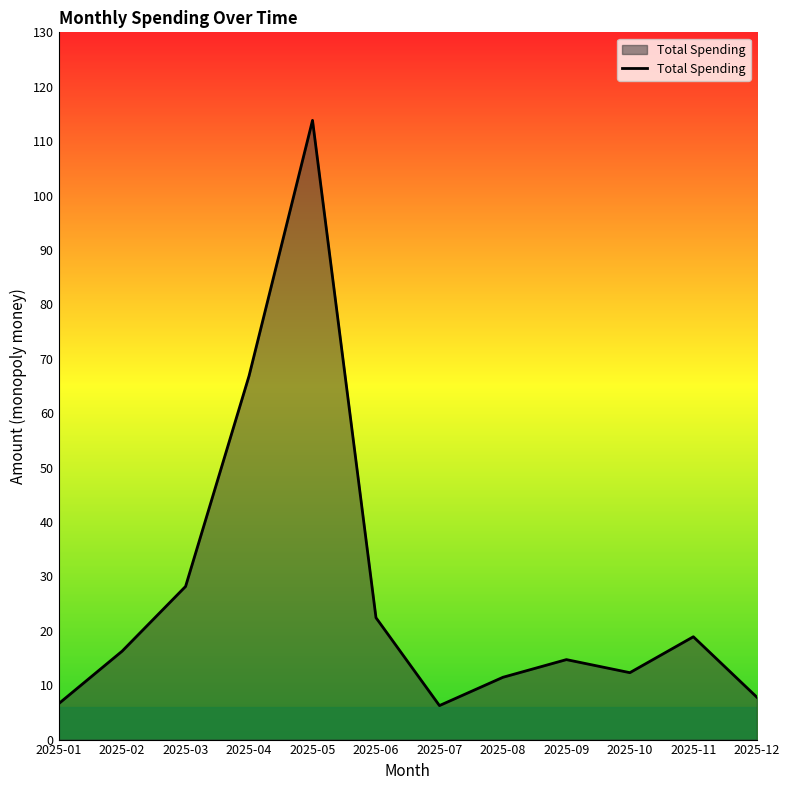

What is the difference between the values at 2025-11 and 2025-10?

6.6